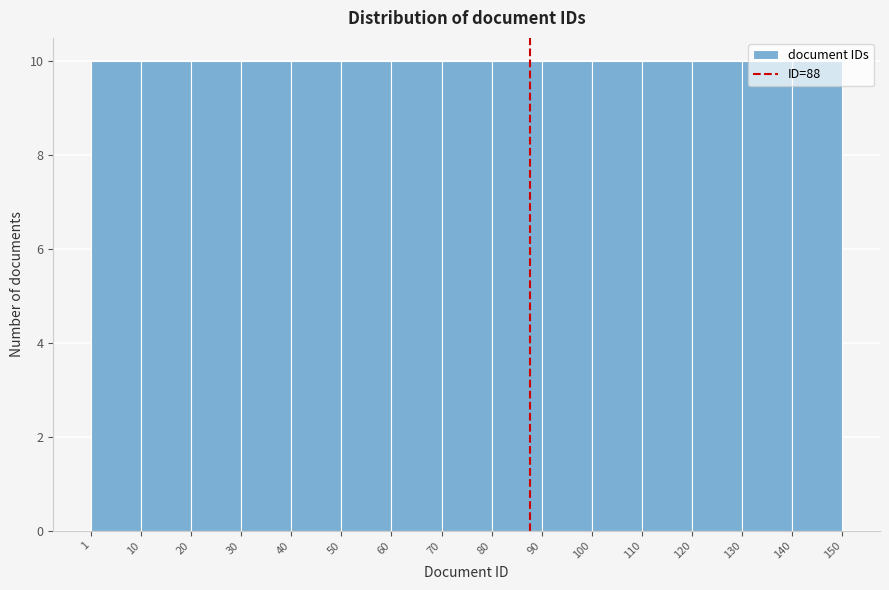

How tall is the bar that spans 10 to 20 on the x-axis? The values are not printed on the chart, so give them approximately, as read against the axis.

10